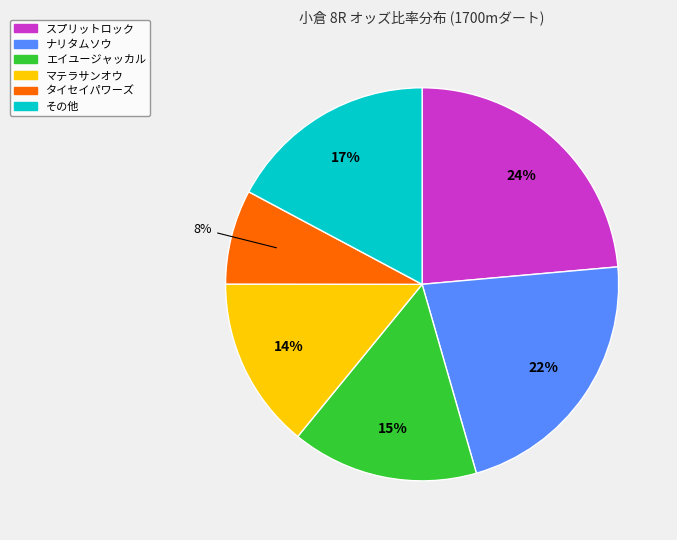

To the nearest percent, what is the difference between the largest and smallest slice percentages?

16%